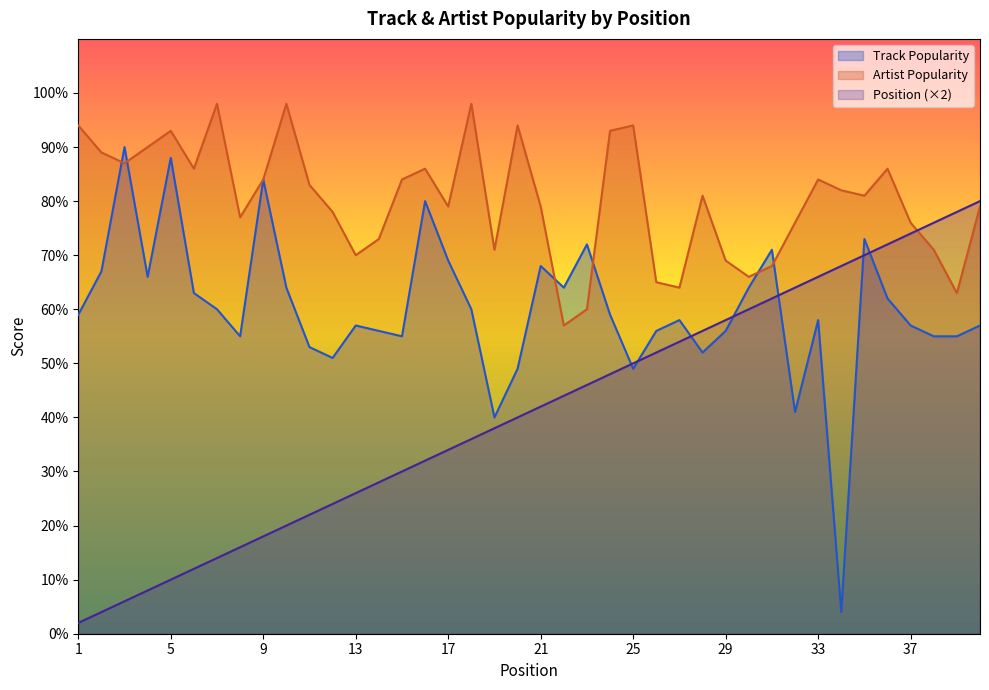

Reading left to right, what are all the values shown in this chart?

Track Popularity: 1=59	2=67	3=90	4=66	5=88	6=63	7=60	8=55	9=84	10=64	11=53	12=51	13=57	14=56	15=55	16=80	17=69	18=60	19=40	20=49	21=68	22=64	23=72	24=59	25=49	26=56	27=58	28=52	29=56	30=64	31=71	32=41	33=58	34=4	35=73	36=62	37=57	38=55	39=55	40=57
Artist Popularity: 1=94	2=89	3=87	4=90	5=93	6=86	7=98	8=77	9=84	10=98	11=83	12=78	13=70	14=73	15=84	16=86	17=79	18=98	19=71	20=94	21=79	22=57	23=60	24=93	25=94	26=65	27=64	28=81	29=69	30=66	31=68	32=76	33=84	34=82	35=81	36=86	37=76	38=71	39=63	40=79
Position: 1=2	2=4	3=6	4=8	5=10	6=12	7=14	8=16	9=18	10=20	11=22	12=24	13=26	14=28	15=30	16=32	17=34	18=36	19=38	20=40	21=42	22=44	23=46	24=48	25=50	26=52	27=54	28=56	29=58	30=60	31=62	32=64	33=66	34=68	35=70	36=72	37=74	38=76	39=78	40=80